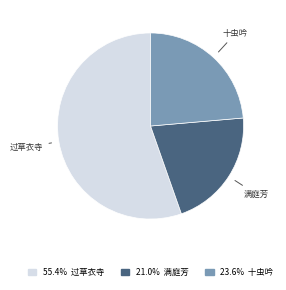

Is there any slice that represents more than half of the pie?

Yes